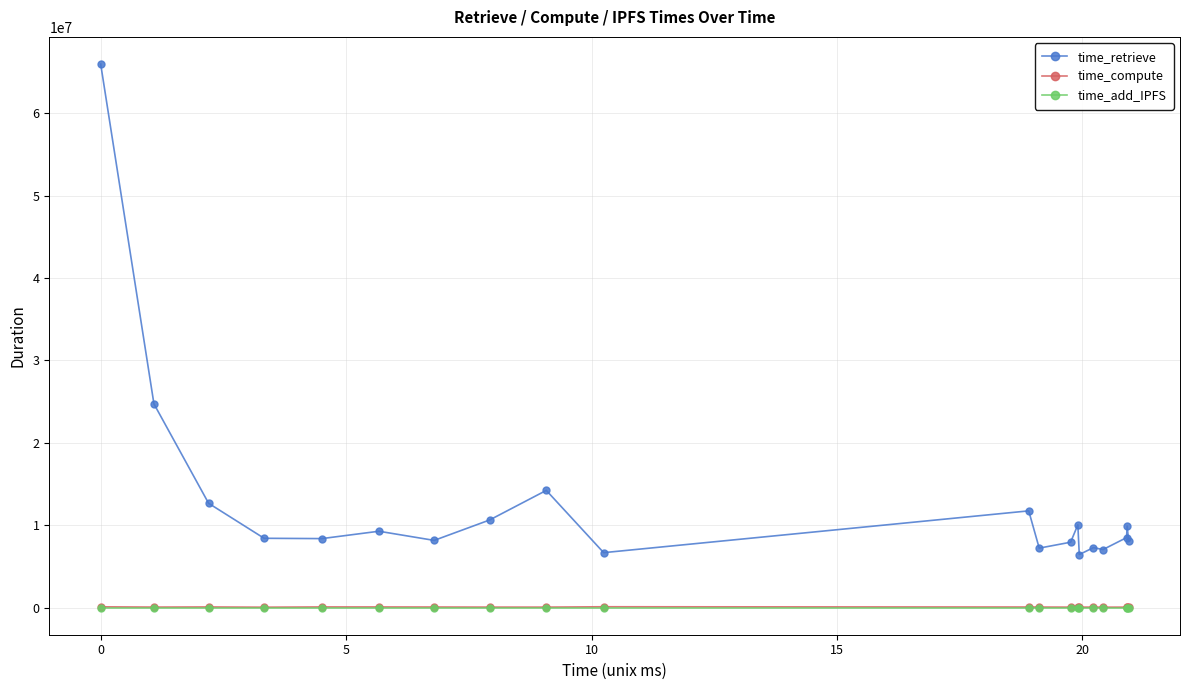

True or false: time_retrieve and time_add_IPFS cross at least once.

False